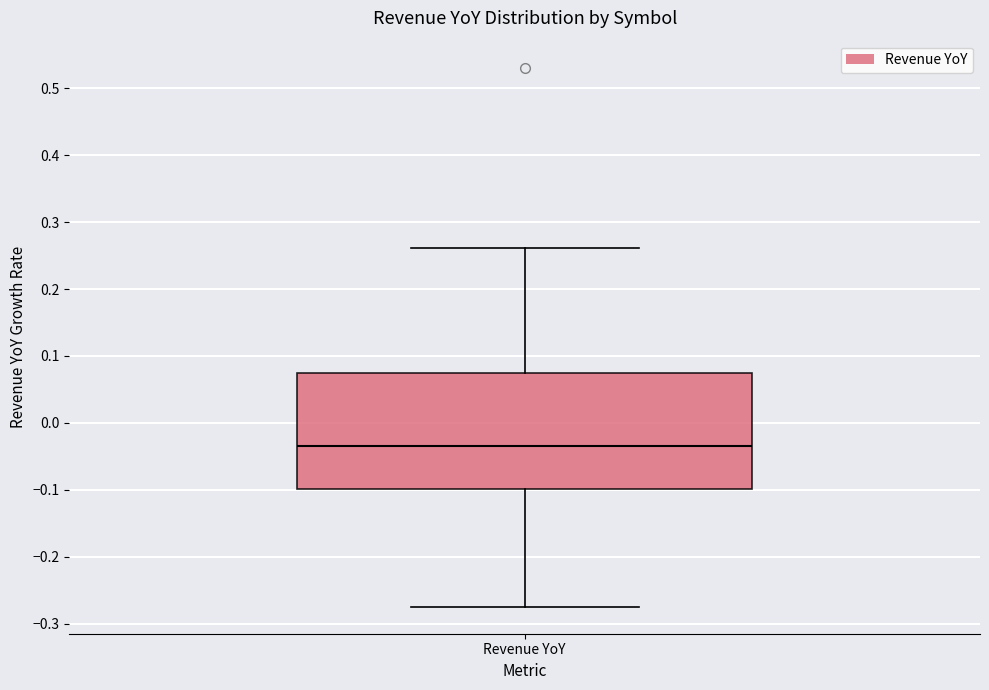

Transcribe this box plot: give where the median line is, the range the box spans, and where the two whiskers end, as read against the y-axis. The values are not printed on the chart, so give them approximately, as read against the axis.

median -0.03, box -0.10 to 0.07, whiskers -0.27 to 0.26